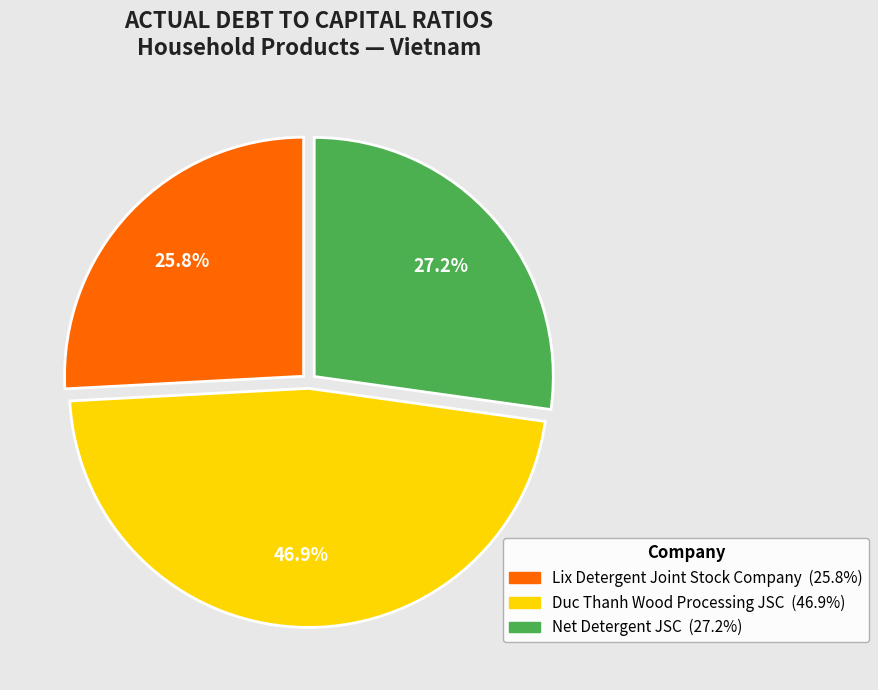

True or false: Net Detergent JSC accounts for 39% of the total.

False